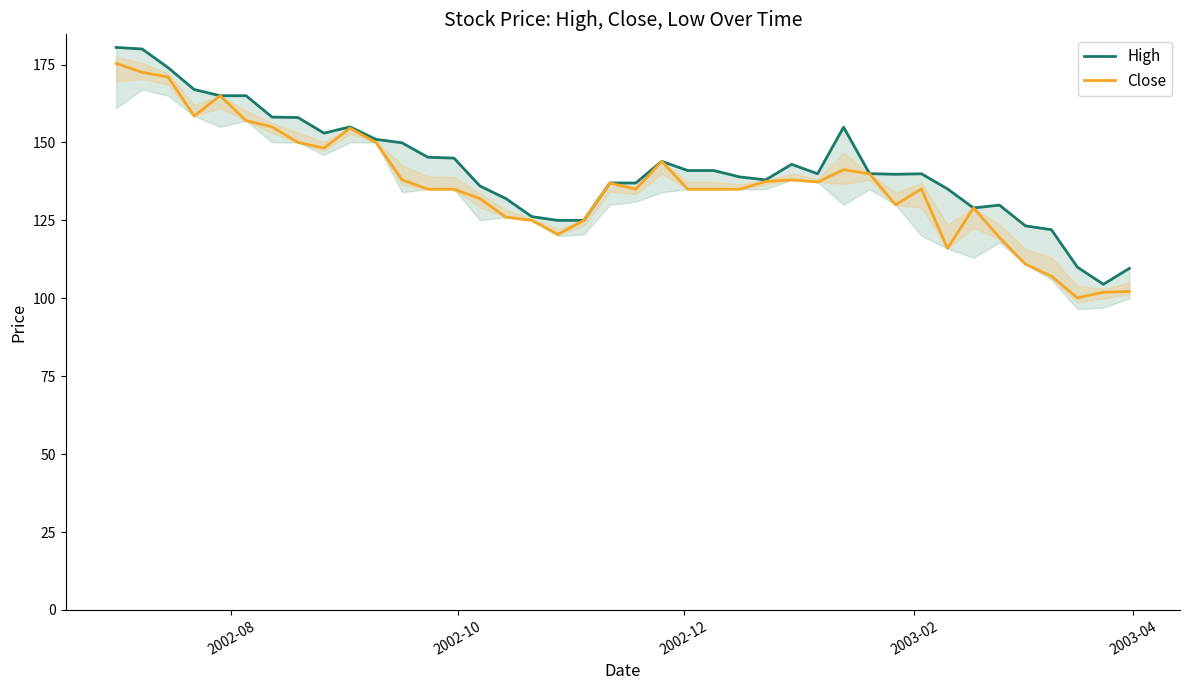

What is the lowest value of the Close series?

100.2